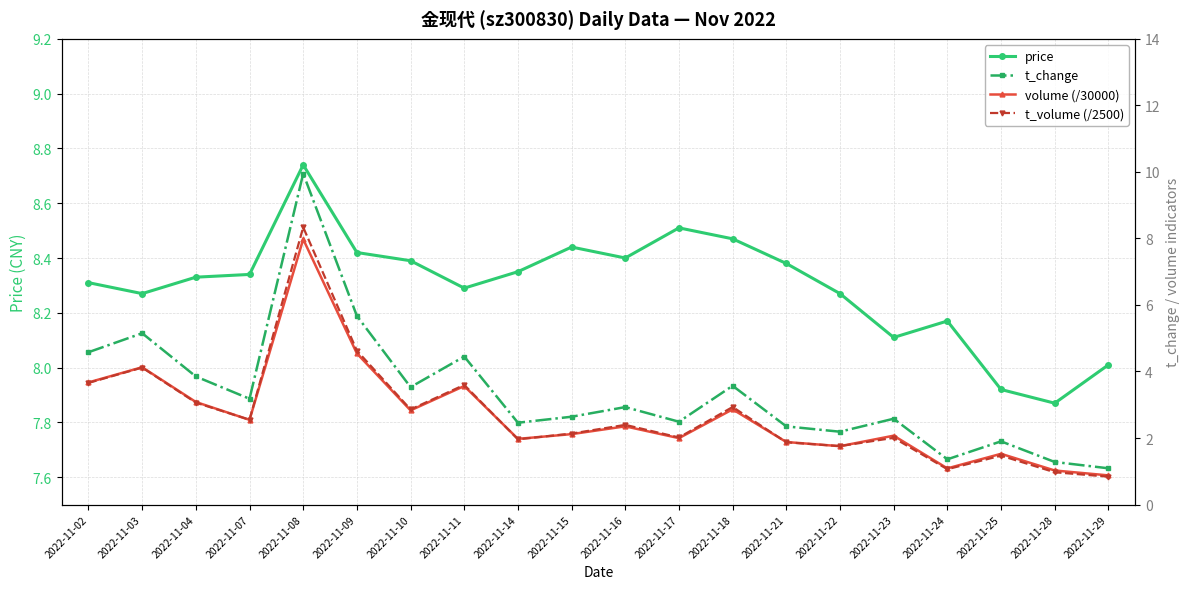

Which series has the largest range (max minus min)?

t_change